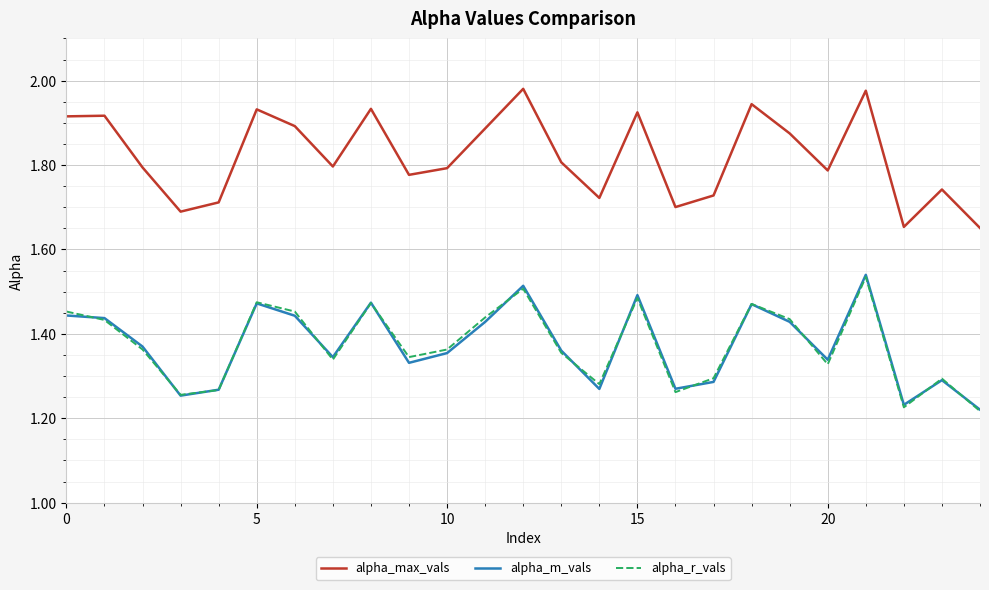

Is this an area chart (filled region under the line)?

No